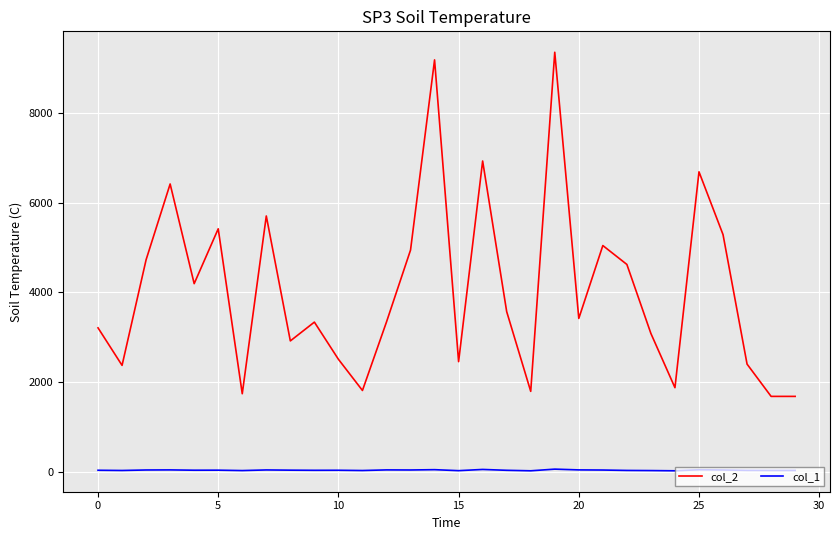

What is the maximum value shown in the chart?

9348